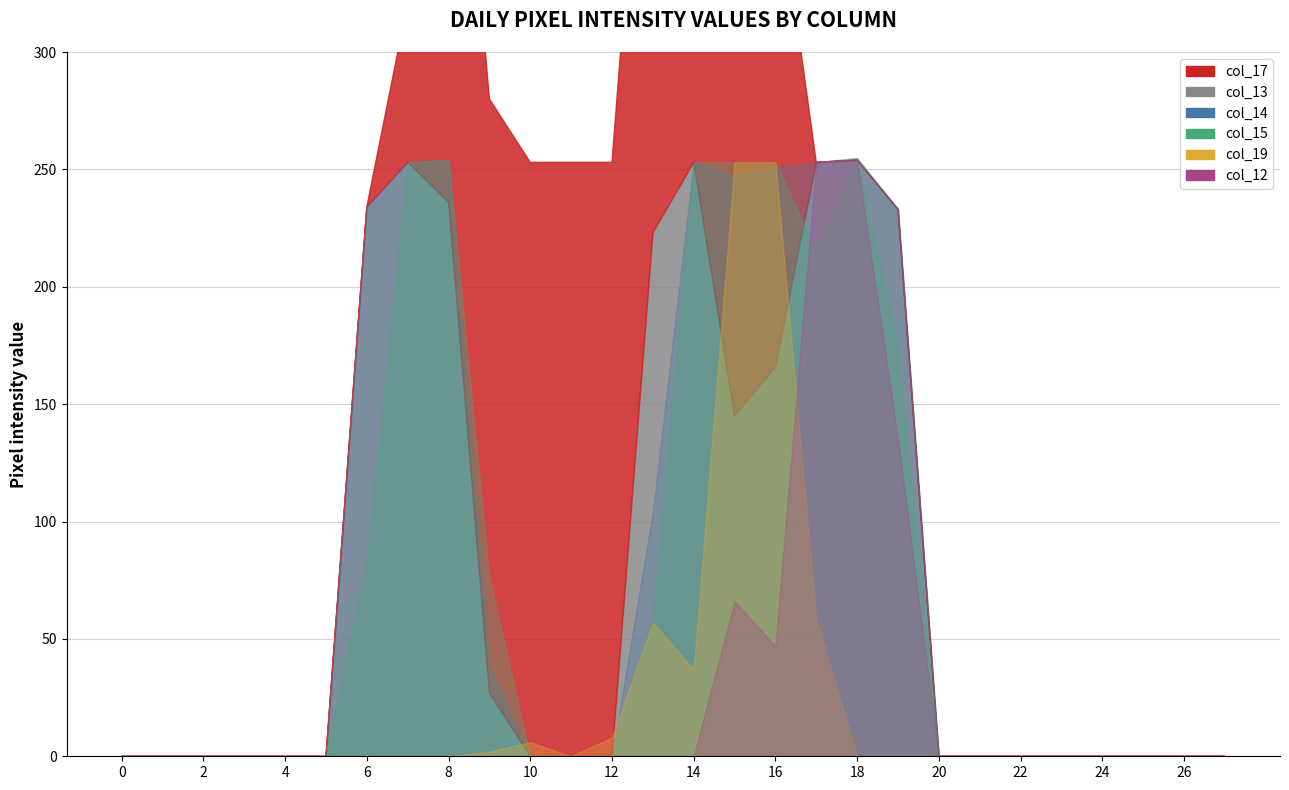

The col_14 series shows 112 at 21. True or false?

False